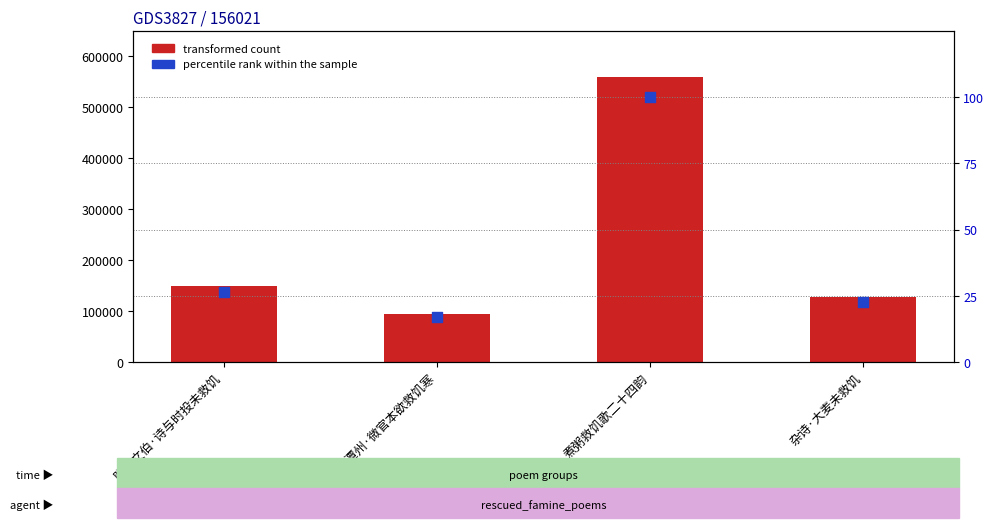

Which series reaches the maximum Y coordinate?

transformed count